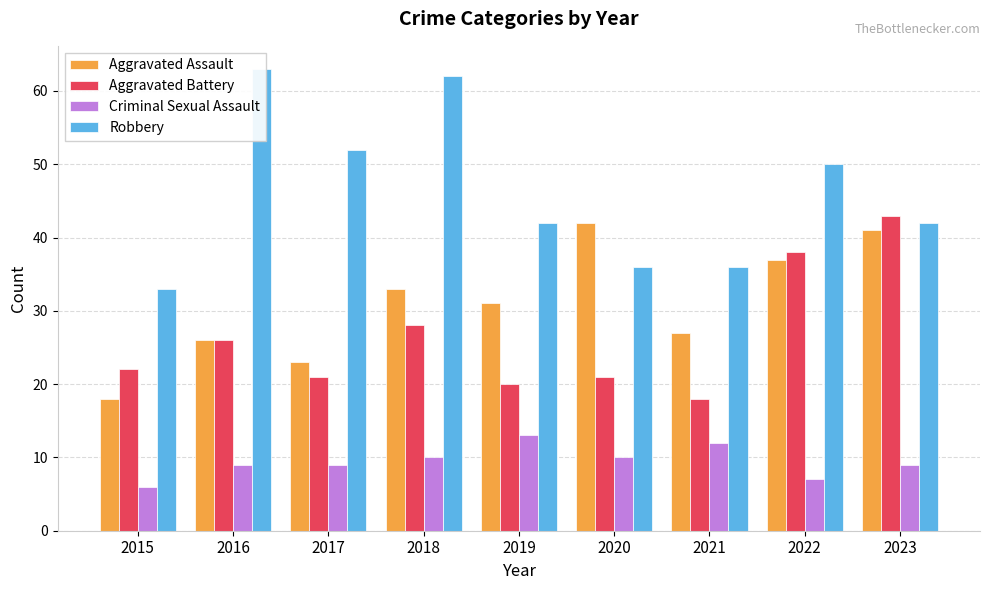

Which category has the highest value in the Robbery series?

2016